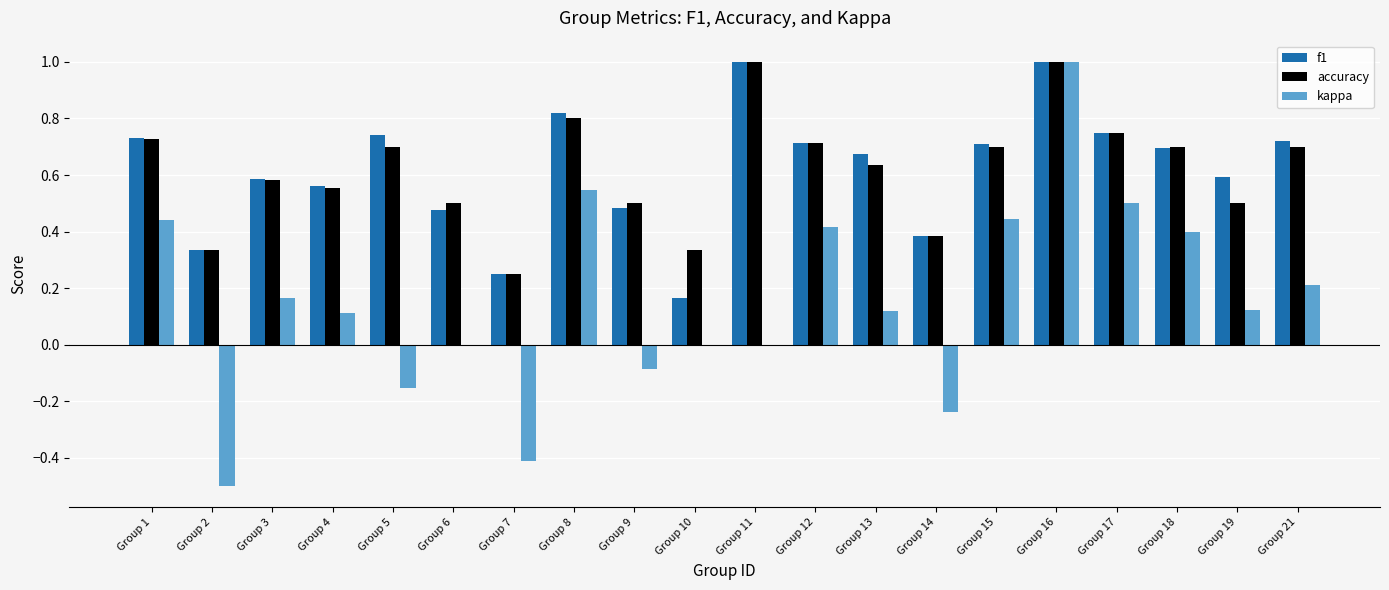

How many f1 values are between 0 and 1?

20